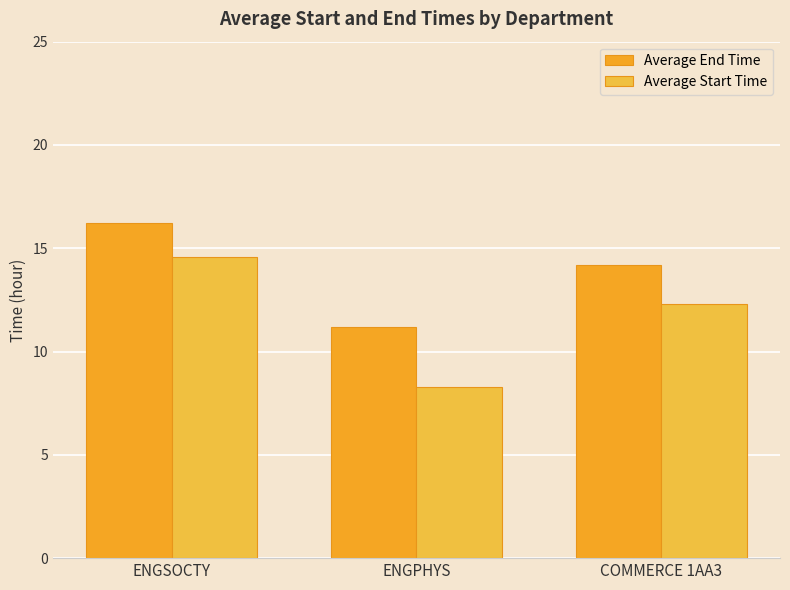

Reading left to right, extract all data points from this chart.

Average End Time: 16.2	11.2	14.2
Average Start Time: 14.6	8.3	12.3